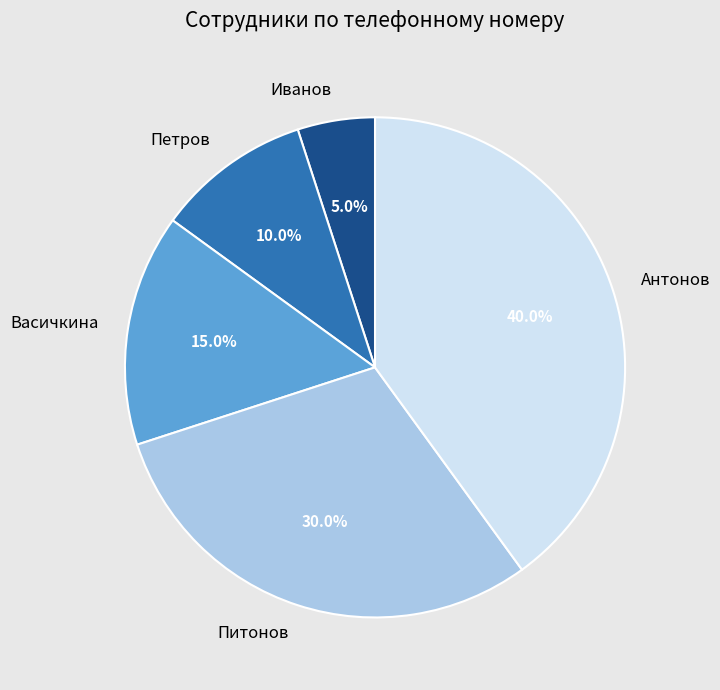

To the nearest percent, what percentage of the pie is Васичкина?

15%